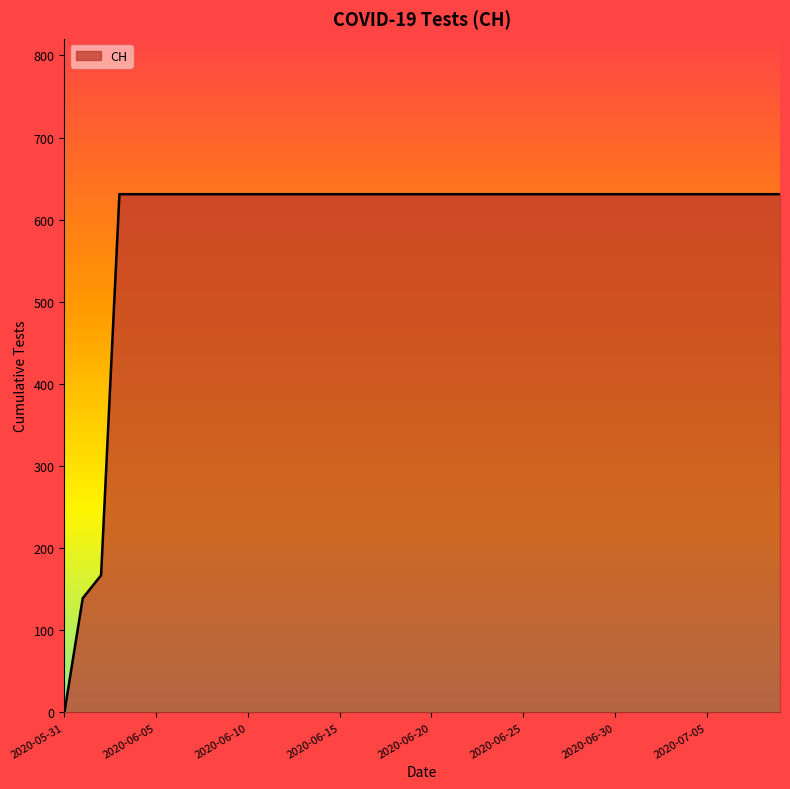

What is the difference between the maximum and minimum values?

631